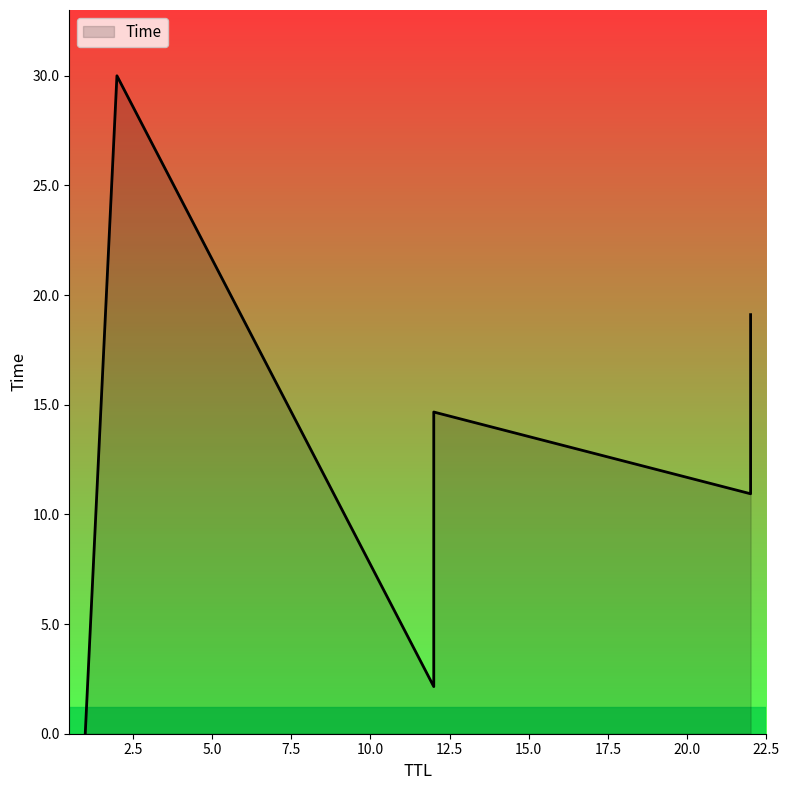

How many data points in y are less than 14?

3